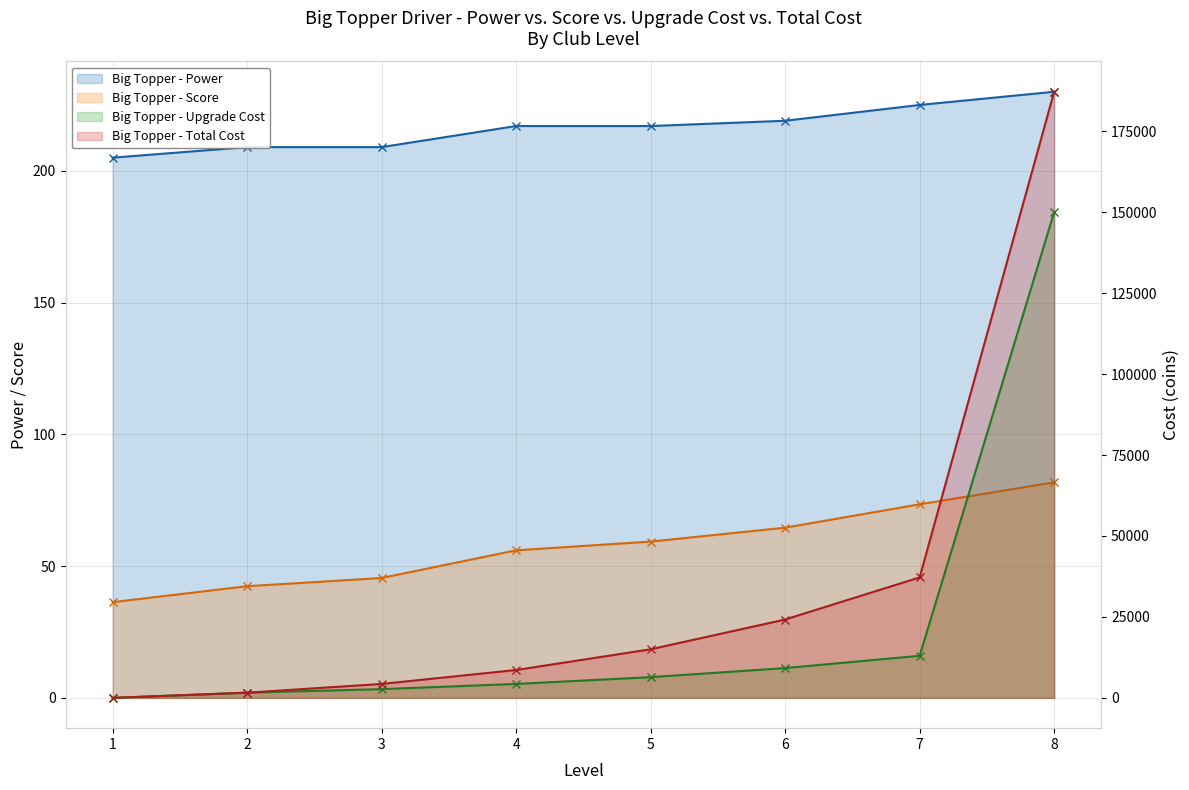

Reading left to right, transcribe all the data shown in this chart.

Power: 1=205.0	2=209.0	3=209.0	4=217.0	5=217.0	6=219.0	7=225.0	8=230.0
Score: 1=36.3	2=42.4	3=45.5	4=56.0	5=59.3	6=64.6	7=73.5	8=81.8
UpgradeCost: 1=0.0	2=1600.0	3=2700.0	4=4300.0	5=6400.0	6=9200.0	7=13000.0	8=150000.0
TotalCost: 1=0.0	2=1600.0	3=4300.0	4=8600.0	5=15000.0	6=24200.0	7=37200.0	8=187200.0